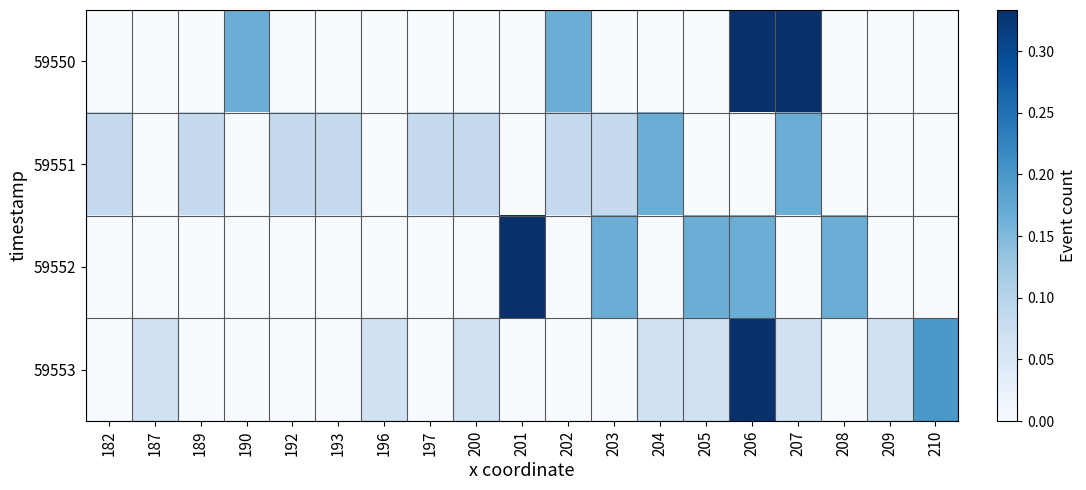

Rank the series at 193 from lowest to highest value.

59550, 59552, 59553, 59551